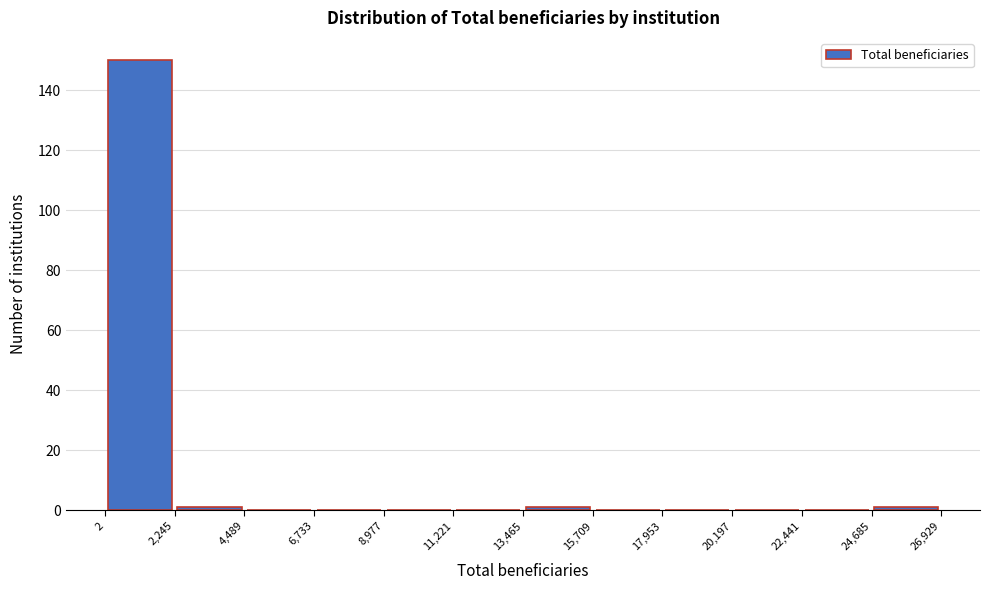

Which range on the x-axis has the tallest bar?

2 to 2,245